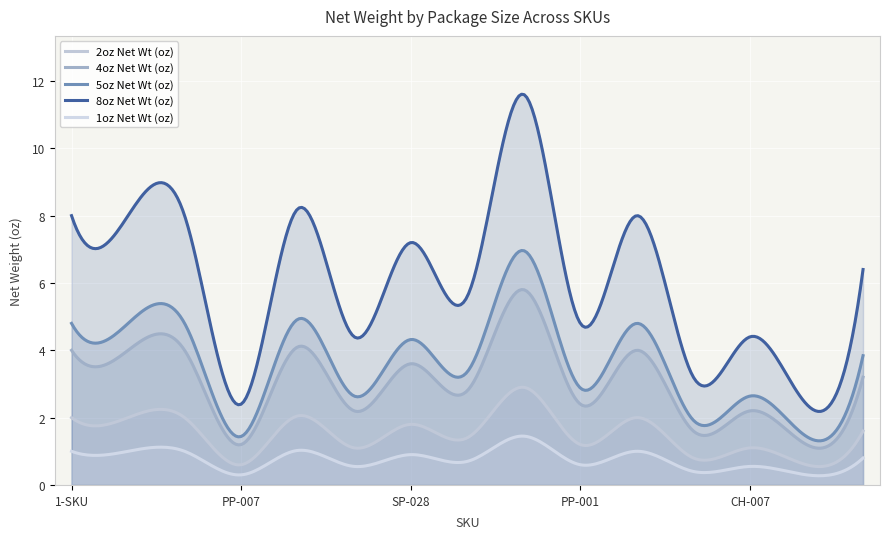

What is the spread (max minus min) of values at PP-015?

7.2